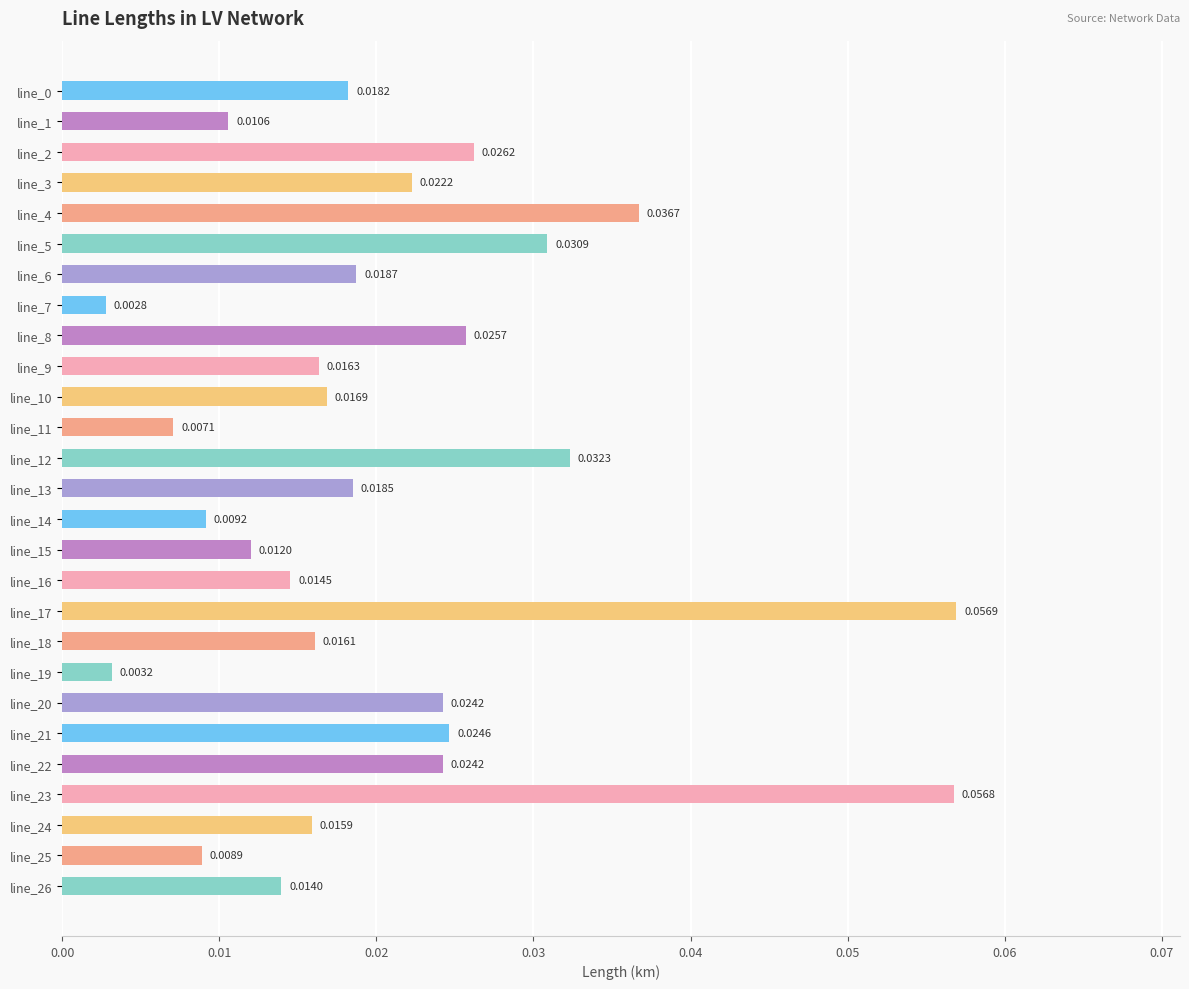

Which category has the lowest value across all series?

line_7